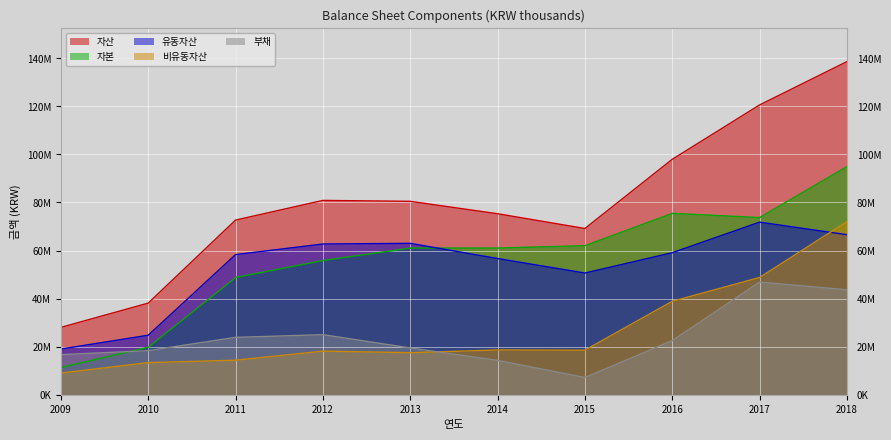

Which series has the largest total across all categories?

자산